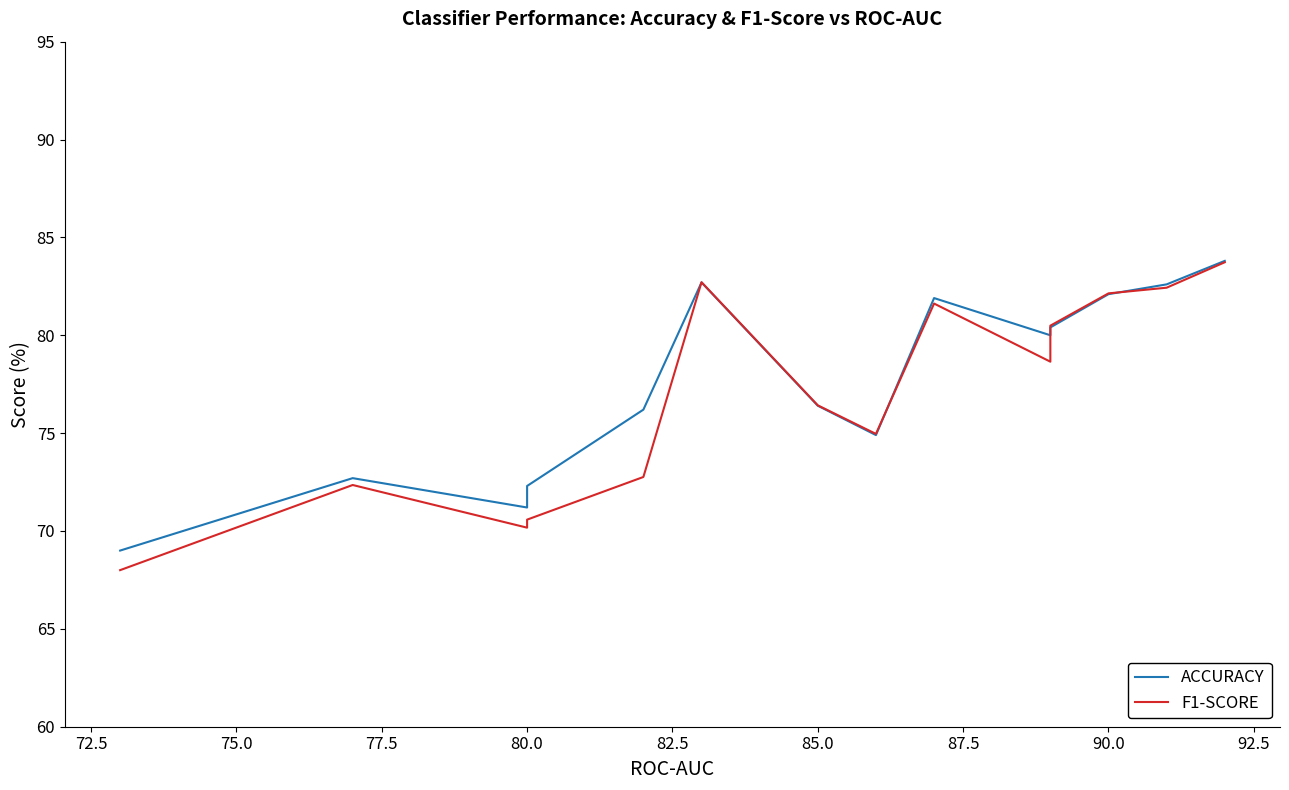

List the series in order of their peak value, lowest first.

F1-SCORE, ACCURACY